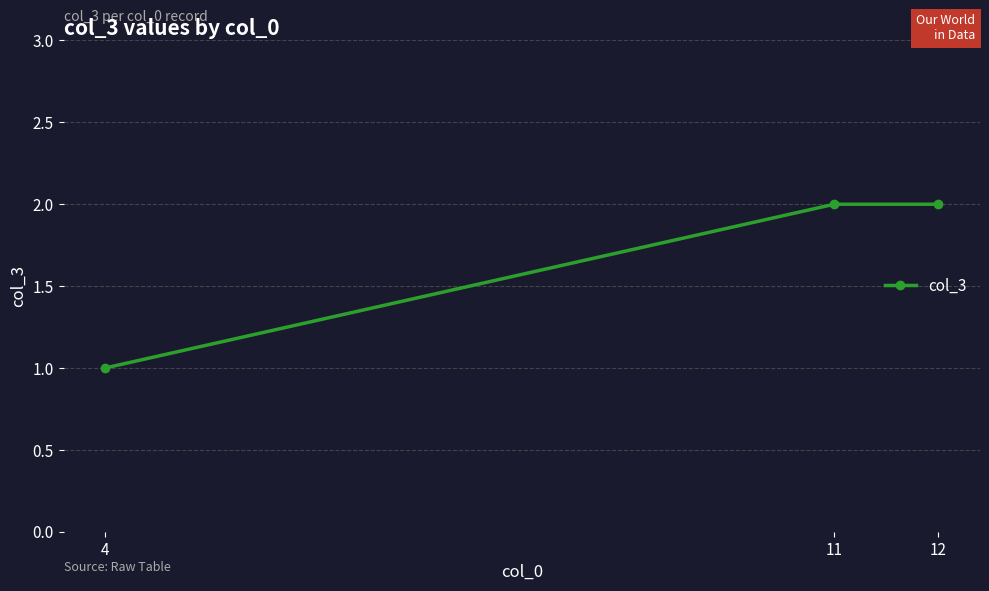

Count the values in the range 1 to 2.

3